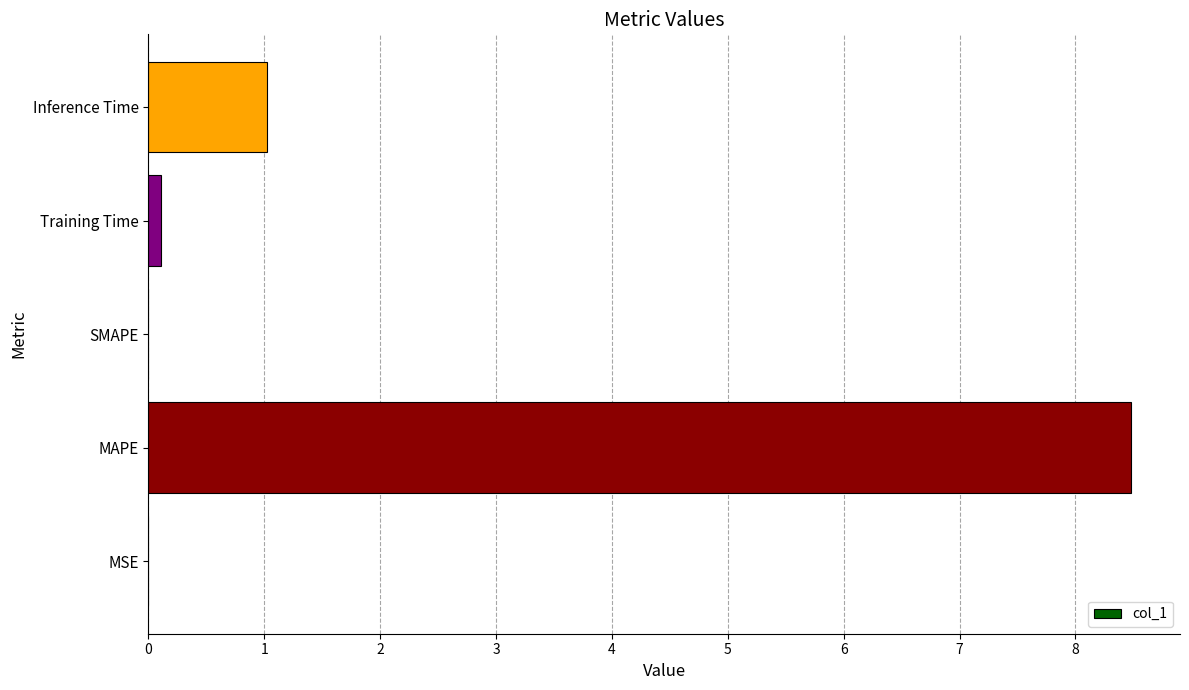

Where is the data nearest to the value 4?

Inference Time